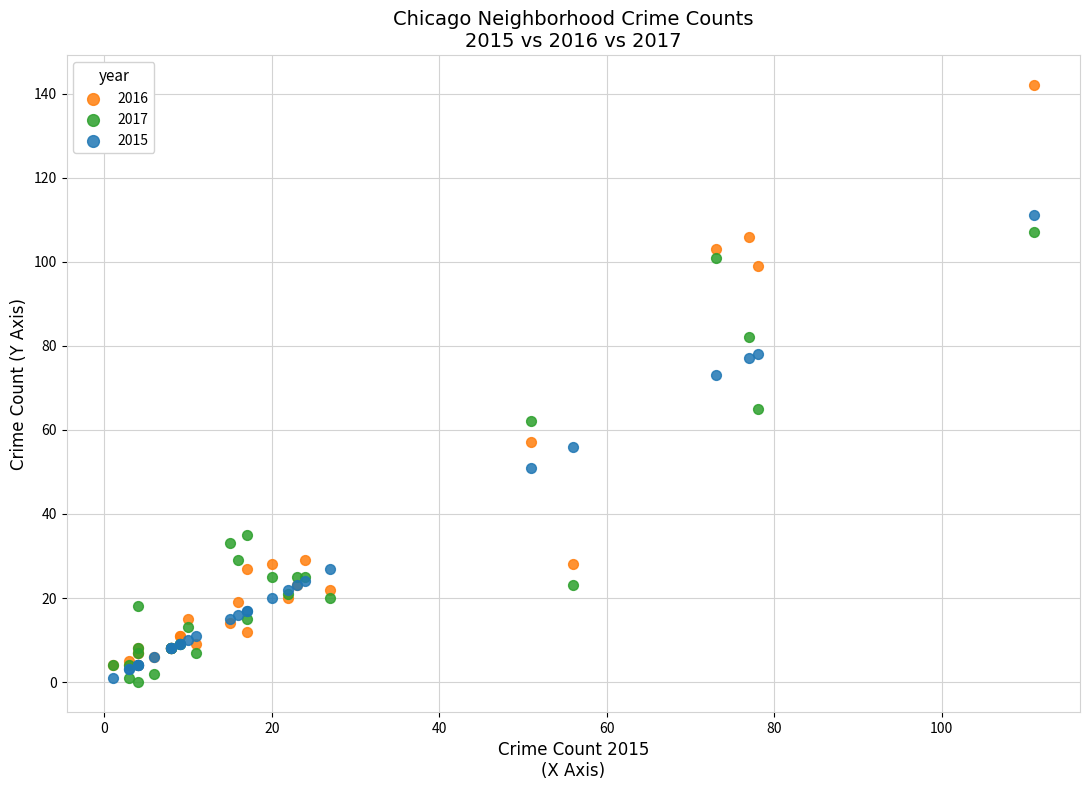

Across all series, what Y value is closest to 71?

73